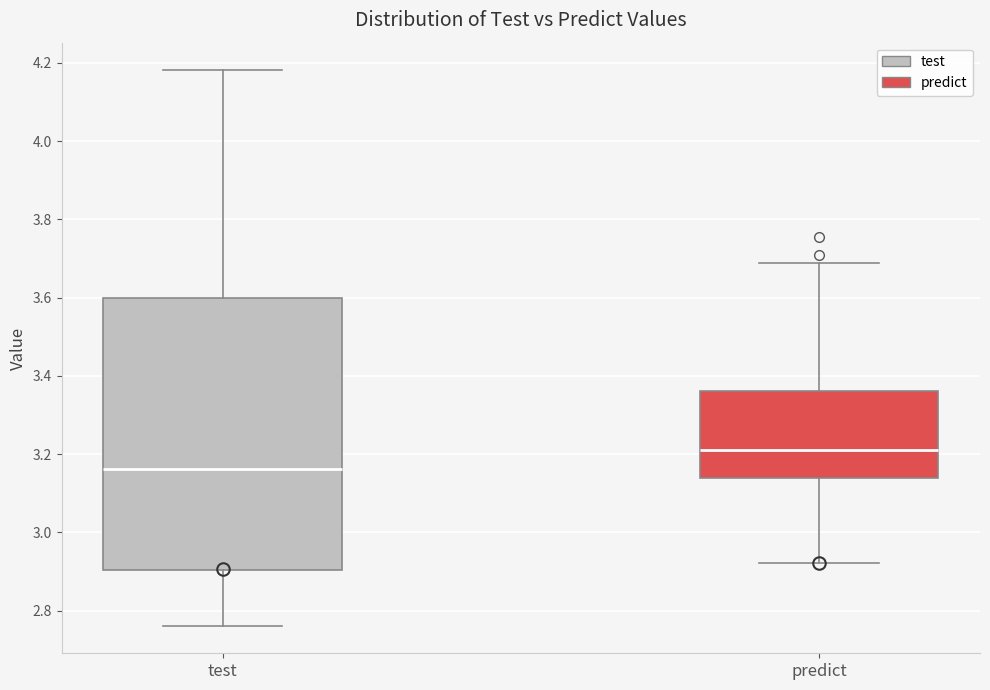

Where does the upper whisker of the box for test end on the y-axis? The values are not printed on the chart, so give them approximately, as read against the axis.

4.18